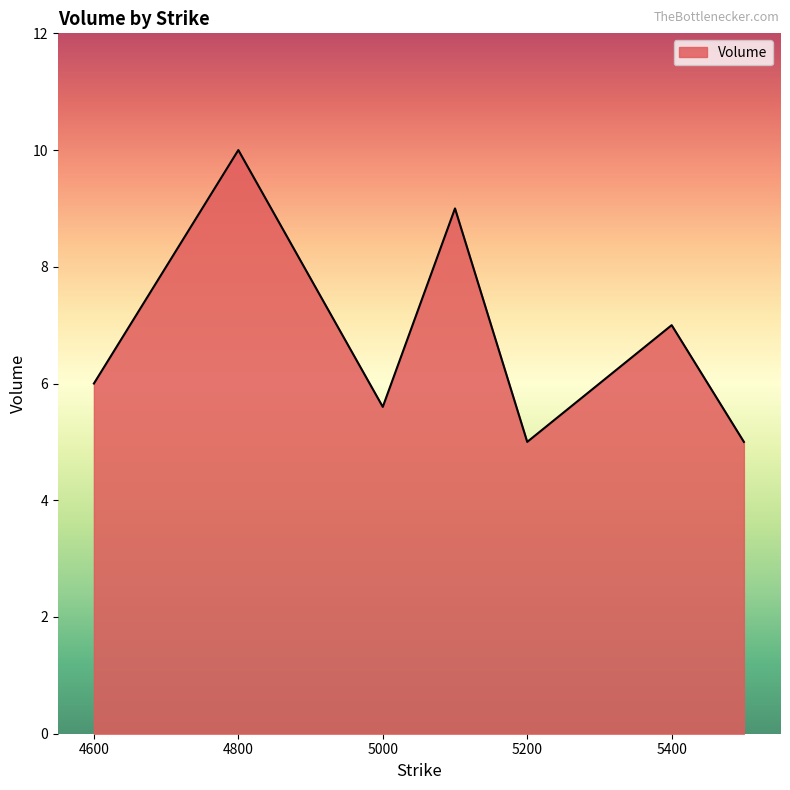

What is the greatest value displayed?

10.0